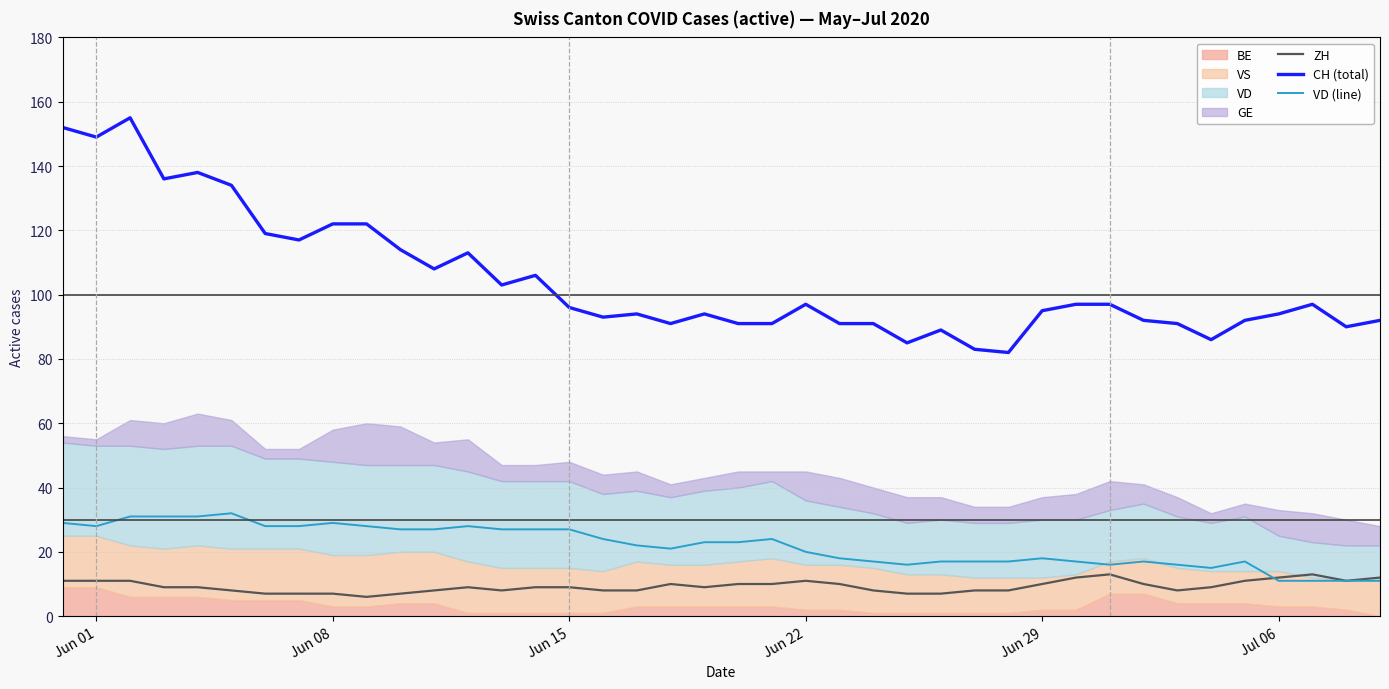

How many values in the CH (total) series exceed 96?

19